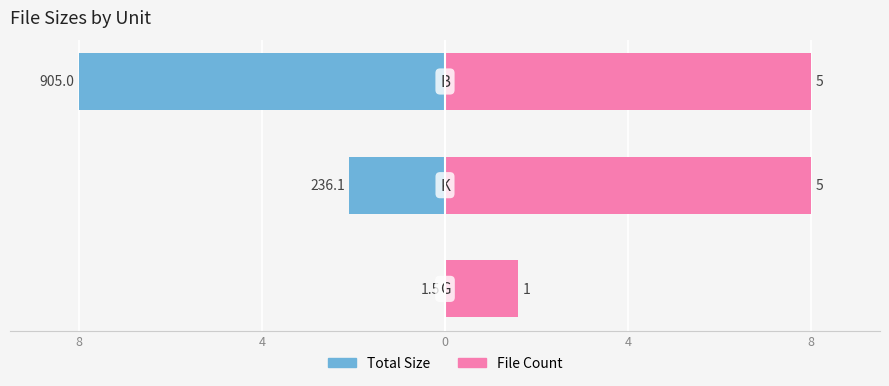

Count the number of categories in the chart.

3